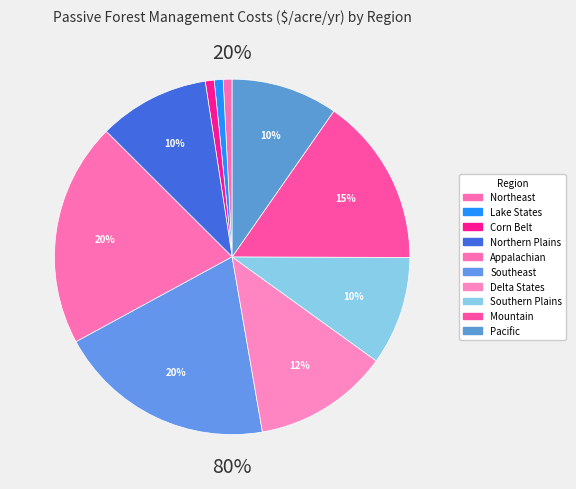

Which slice is the largest?

Appalachian